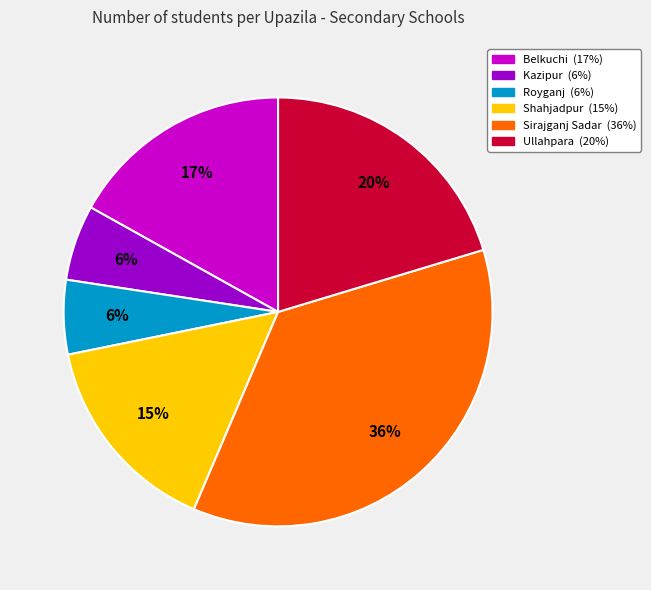

True or false: Sirajganj Sadar accounts for 36% of the total.

True